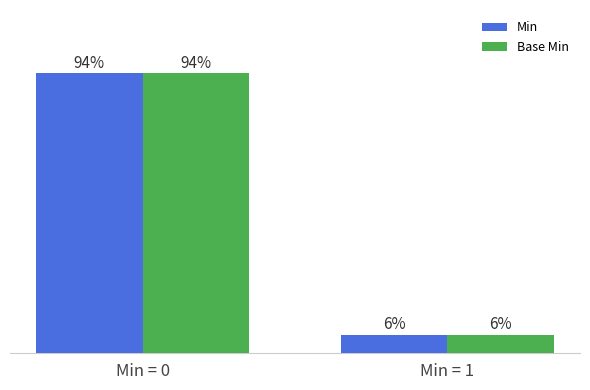

At which category is the sum across all series the highest?

Min = 0